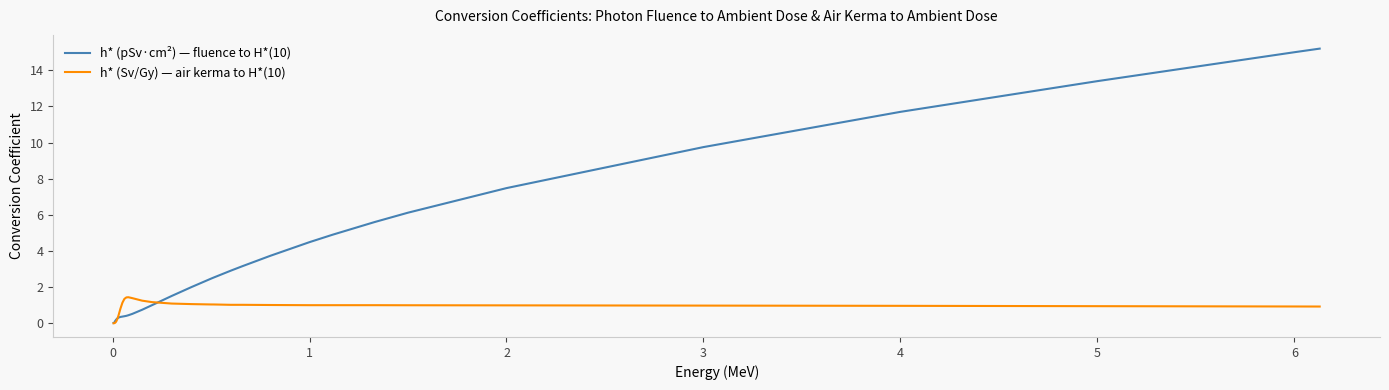

Which series has the widest spread of values?

h* (pSv·cm²) — fluence to H*(10)